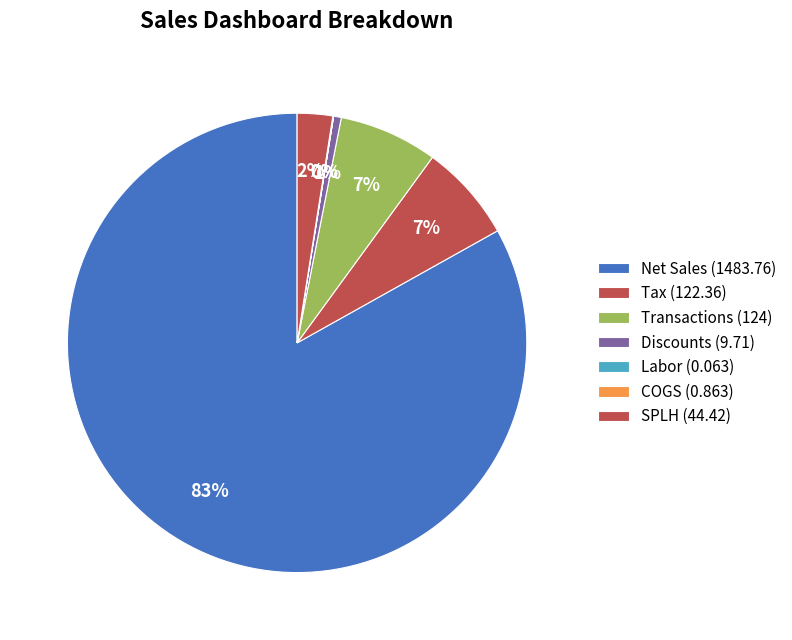

What is the smallest slice in the pie chart?

Labor